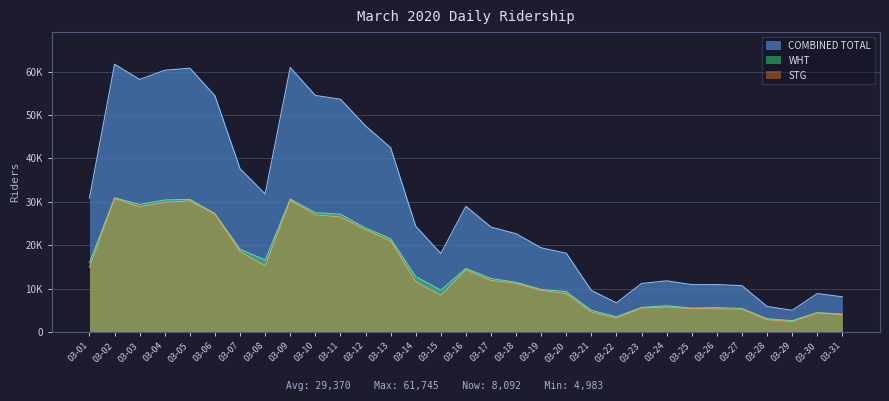

True or false: STG and WHT intersect in this chart.

False